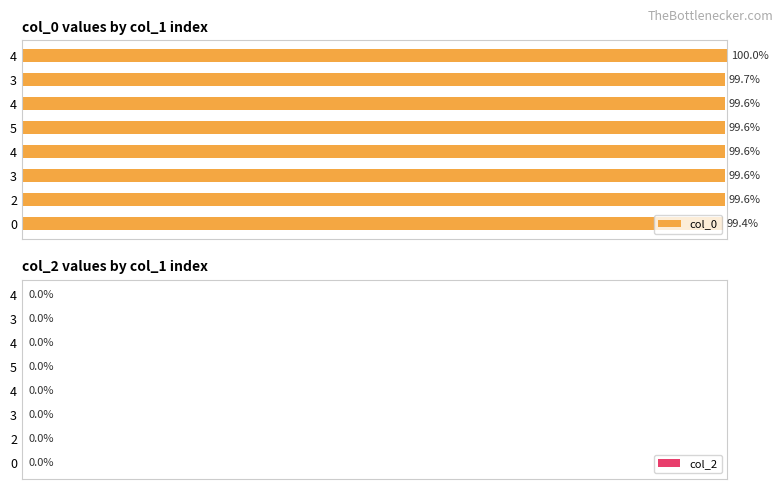

Are the bars horizontal?

Yes